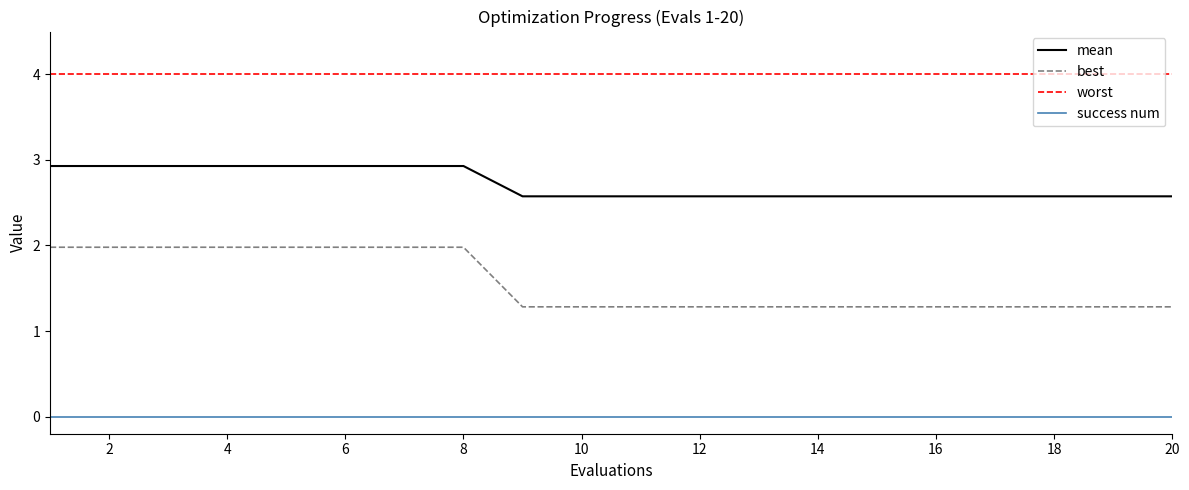

What is the maximum value for best?

2.0